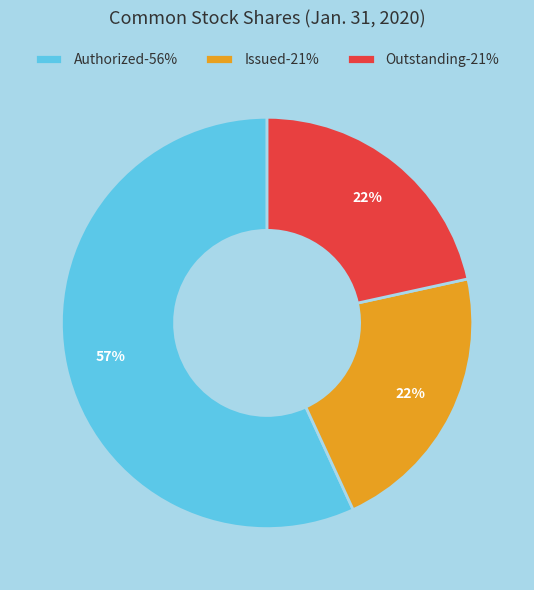

What is the ratio of the value at Authorized-56% to the value at Outstanding-21%?

2.6